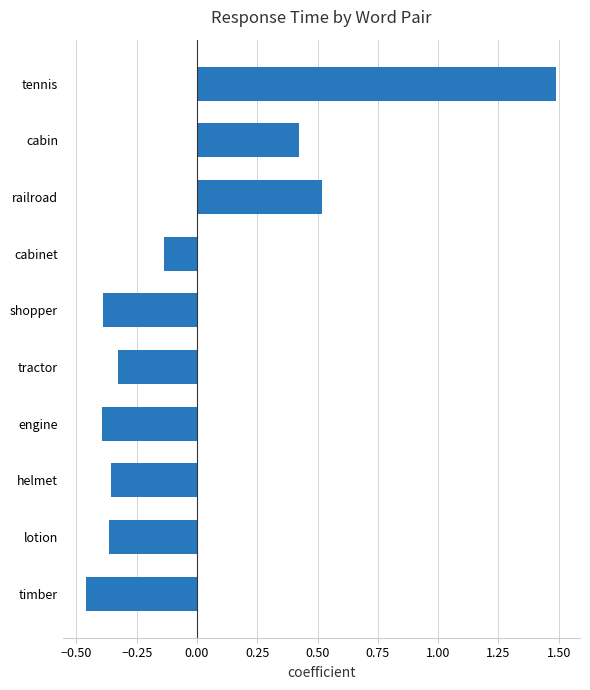

How many series are shown in this chart?

1